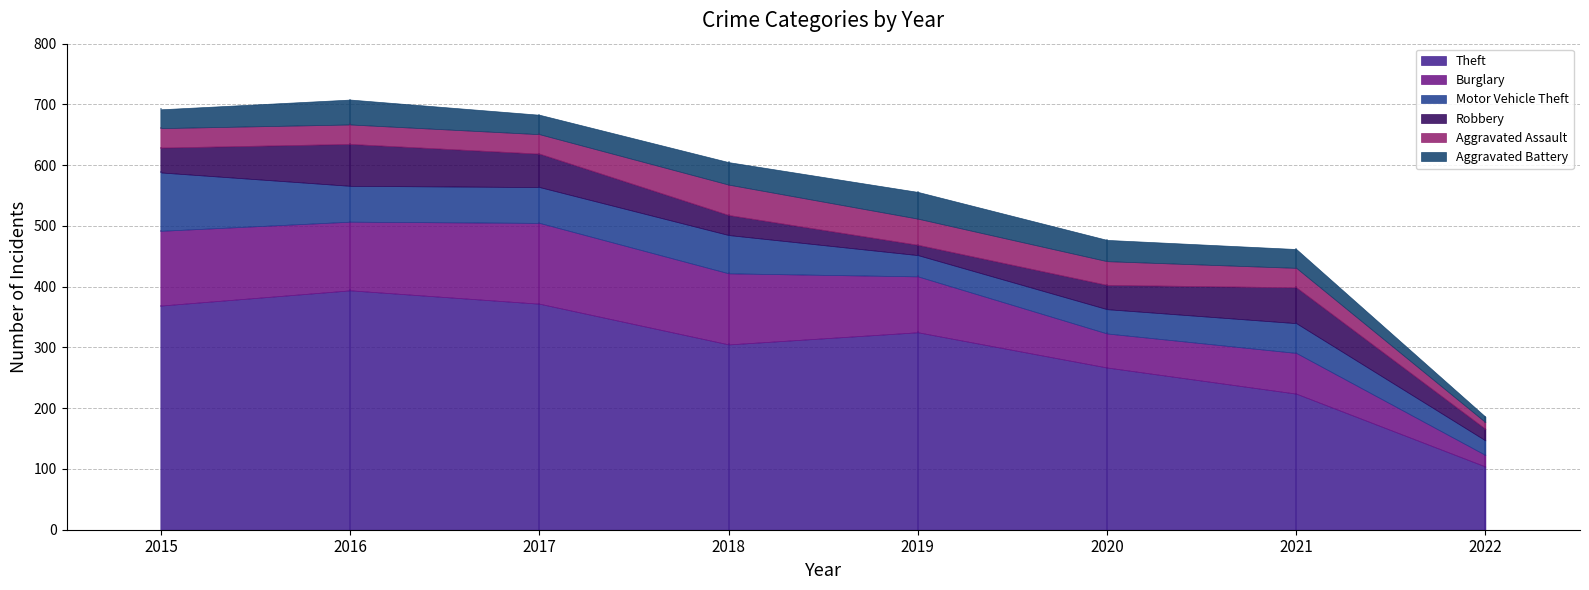

Where do Robbery and Motor Vehicle Theft first cross each other?

2015 and 2016